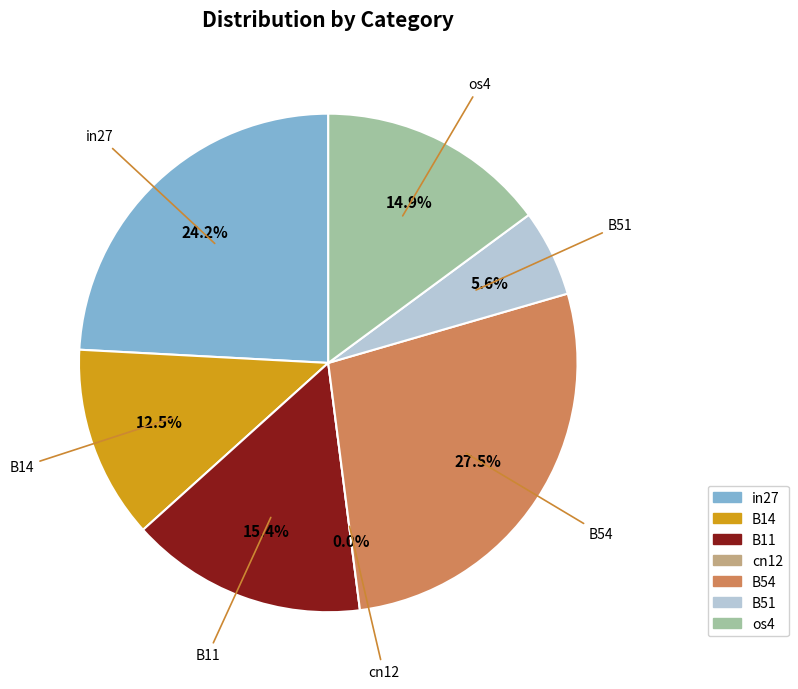

To the nearest percent, what is the difference between the B51 and cn12 slice percentages?

6%